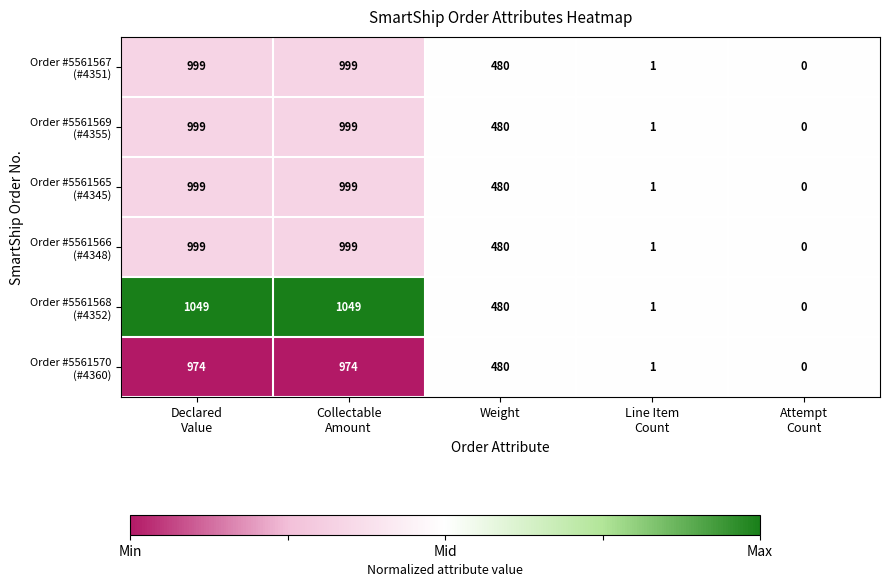

At how many categories does at least one series exceed 85?

3